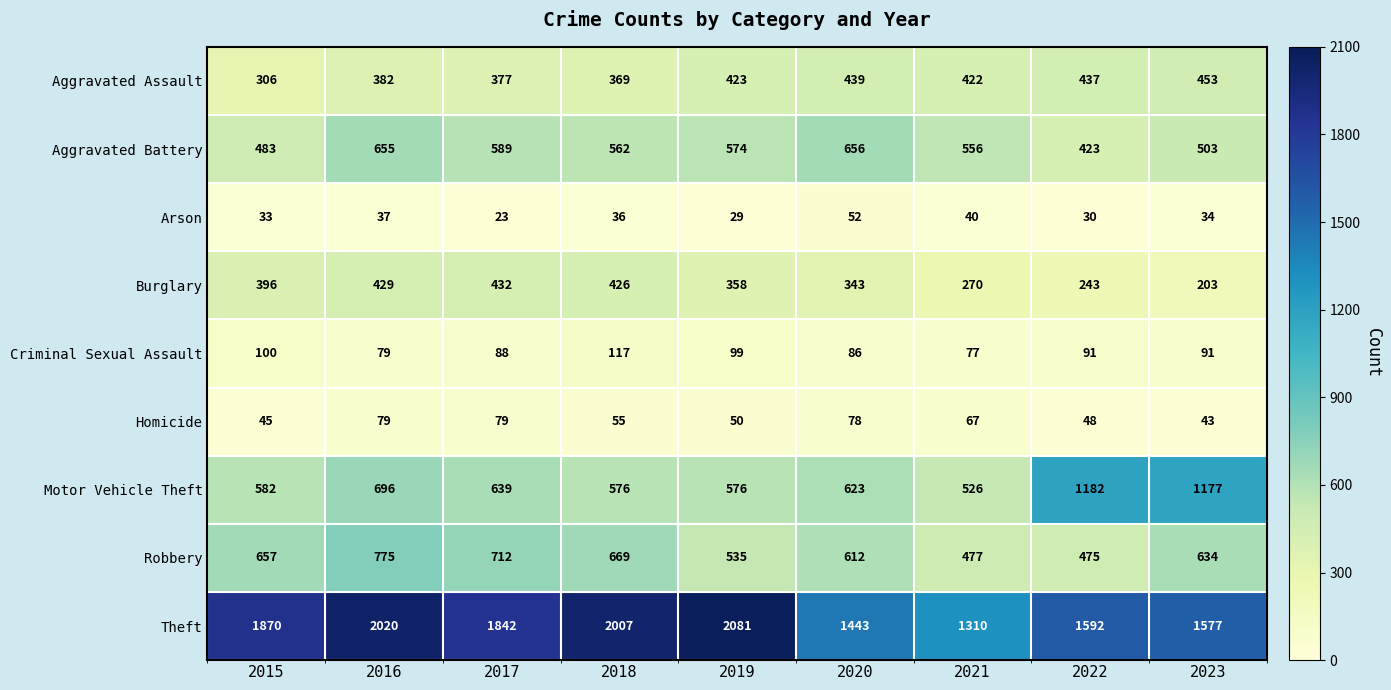

What is the spread (max minus min) of values at 2015?

1837